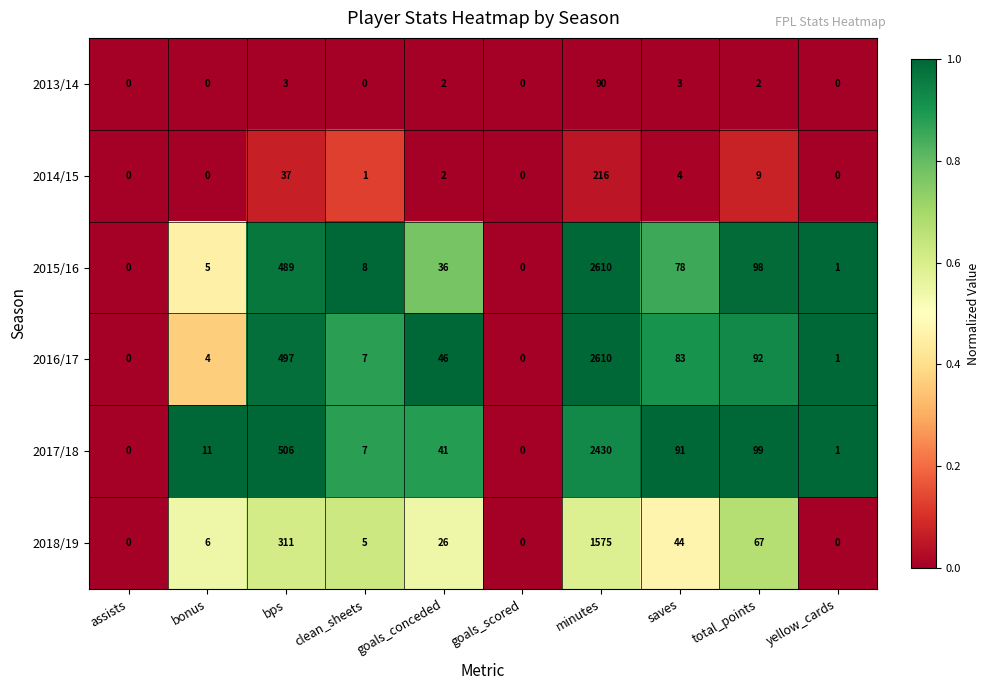

Which series changed the most between minutes and total_points?

2016/17